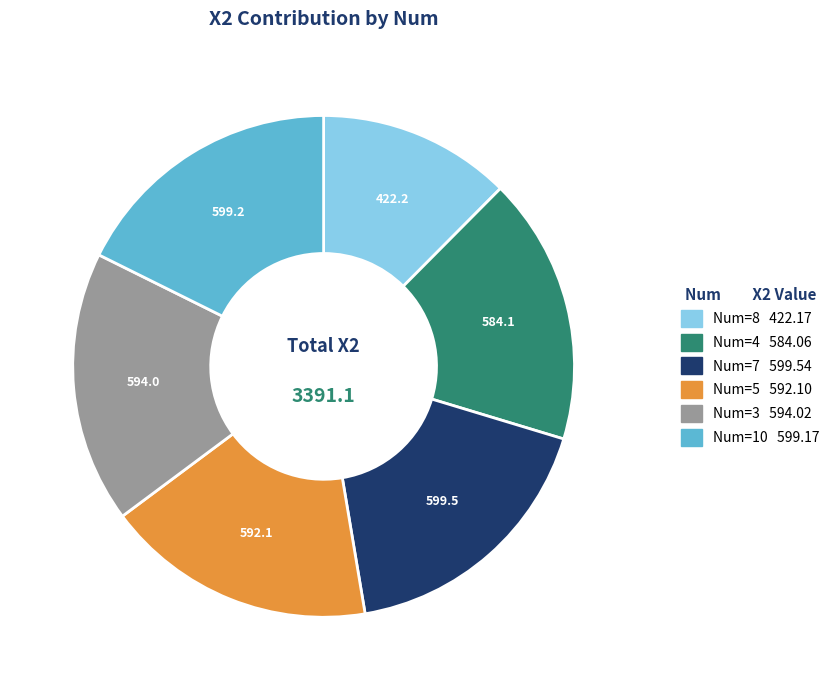

Is there a majority slice in this chart?

No